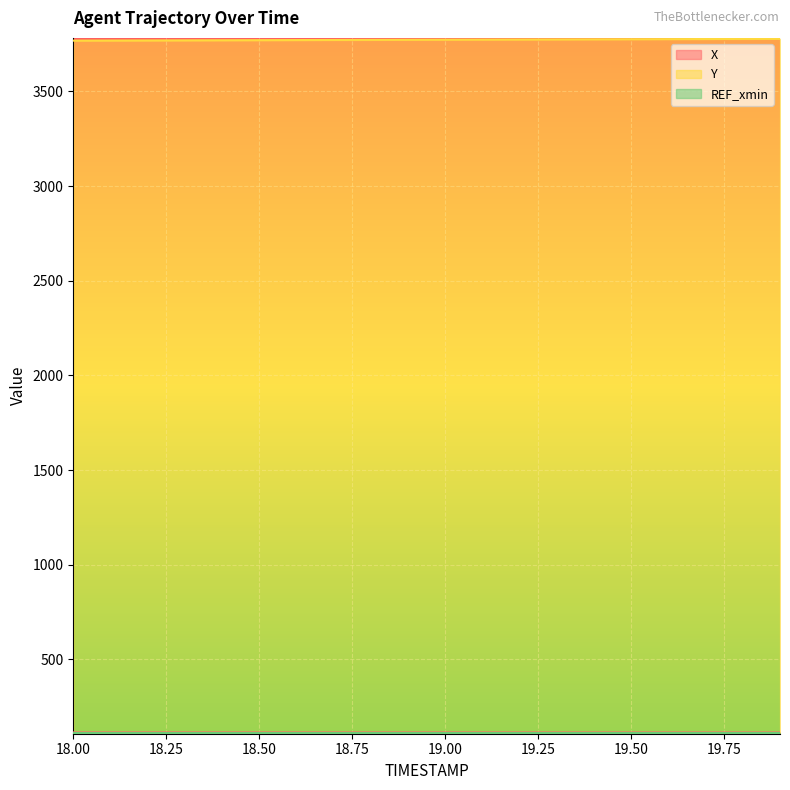

What is the difference between the second highest and second lowest values in the X series?

0.2